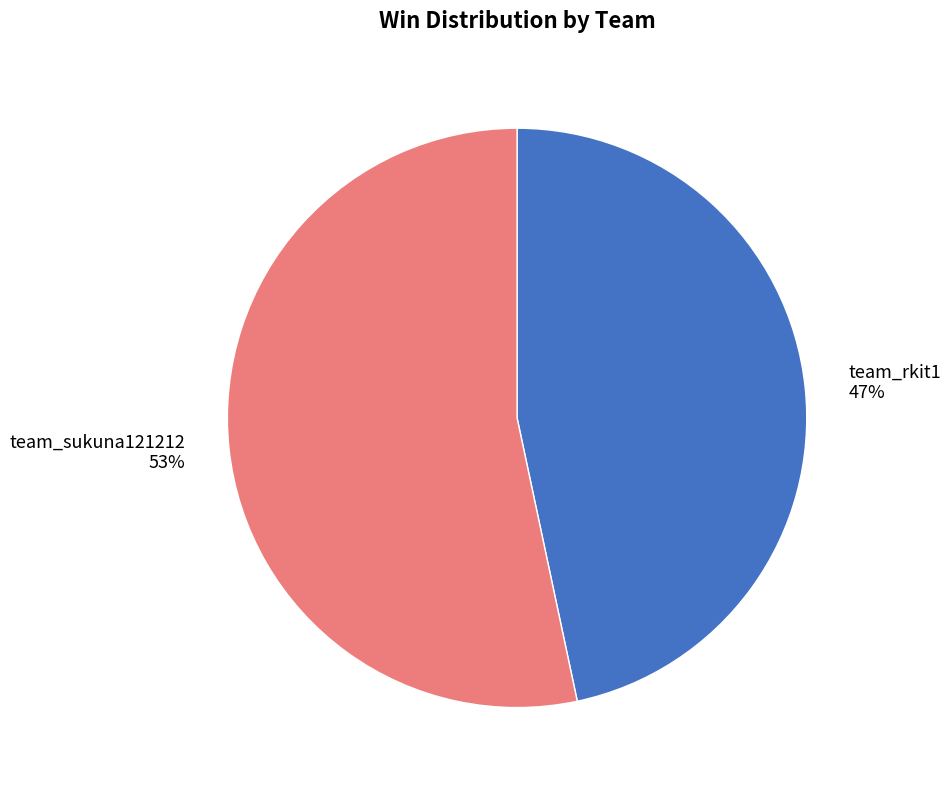

Which category has the smallest portion of the pie?

team_rkit1